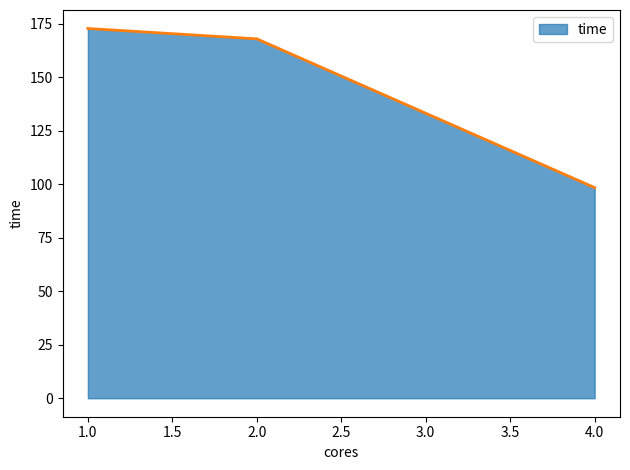

Reading left to right, list all the values displayed in this chart.

172.9	168.0	98.5